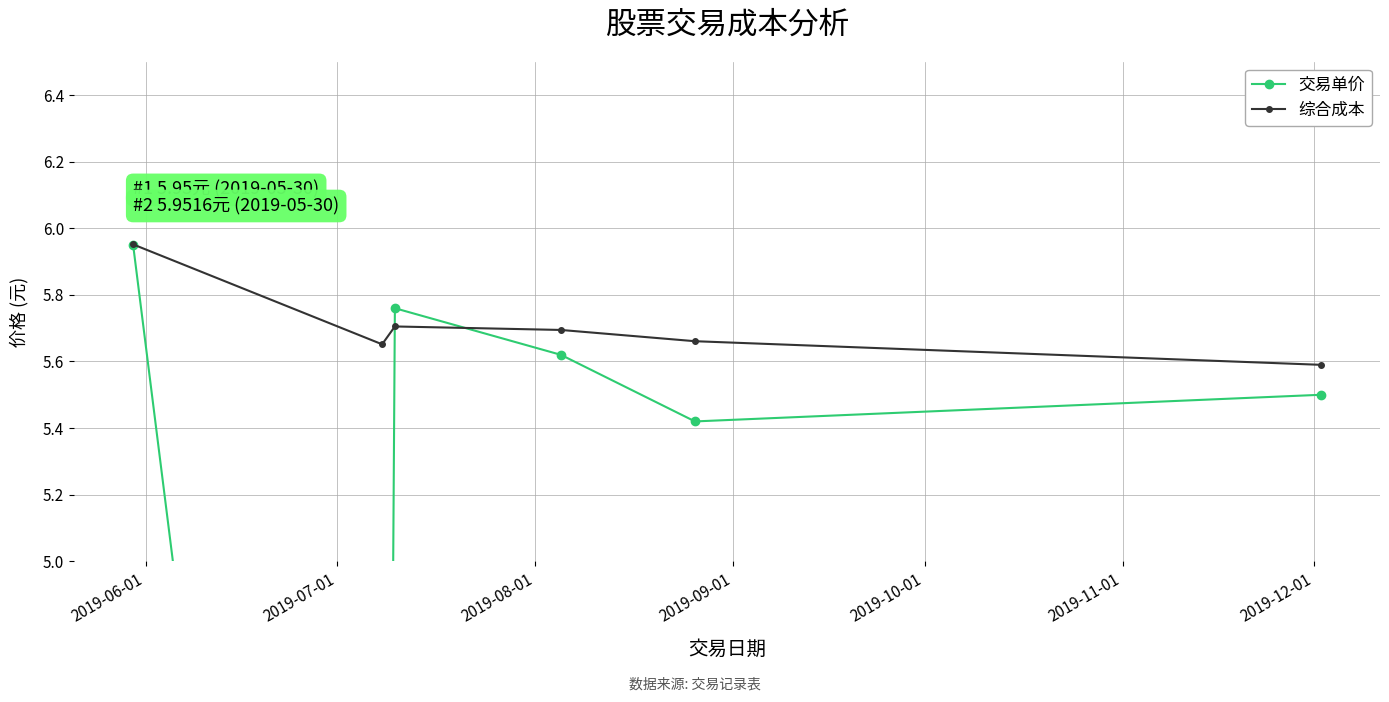

Count the 综合成本 values in the range 5 to 6.

6